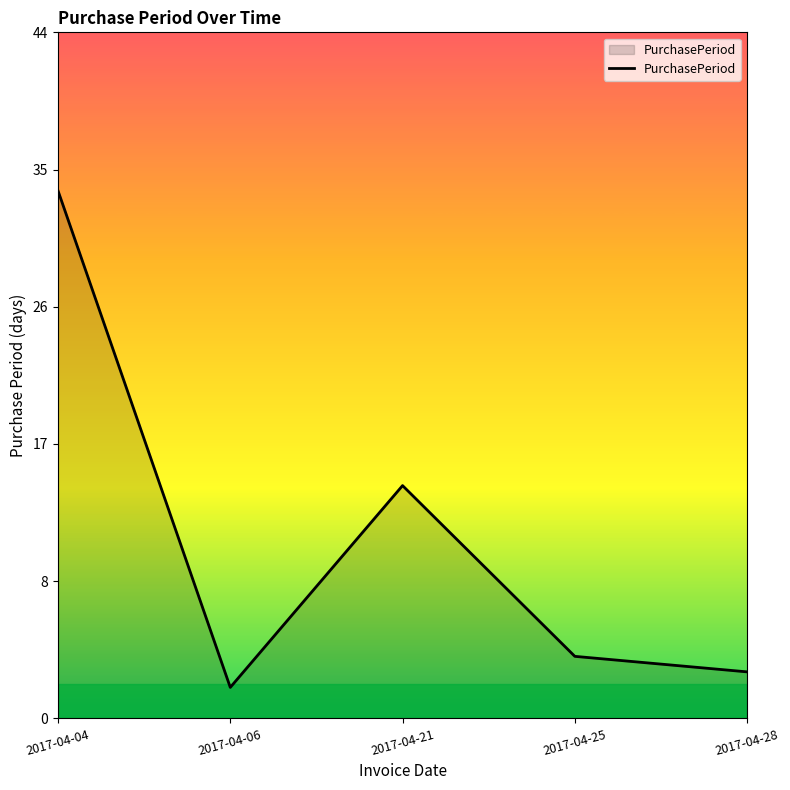

What is the greatest value displayed?

34